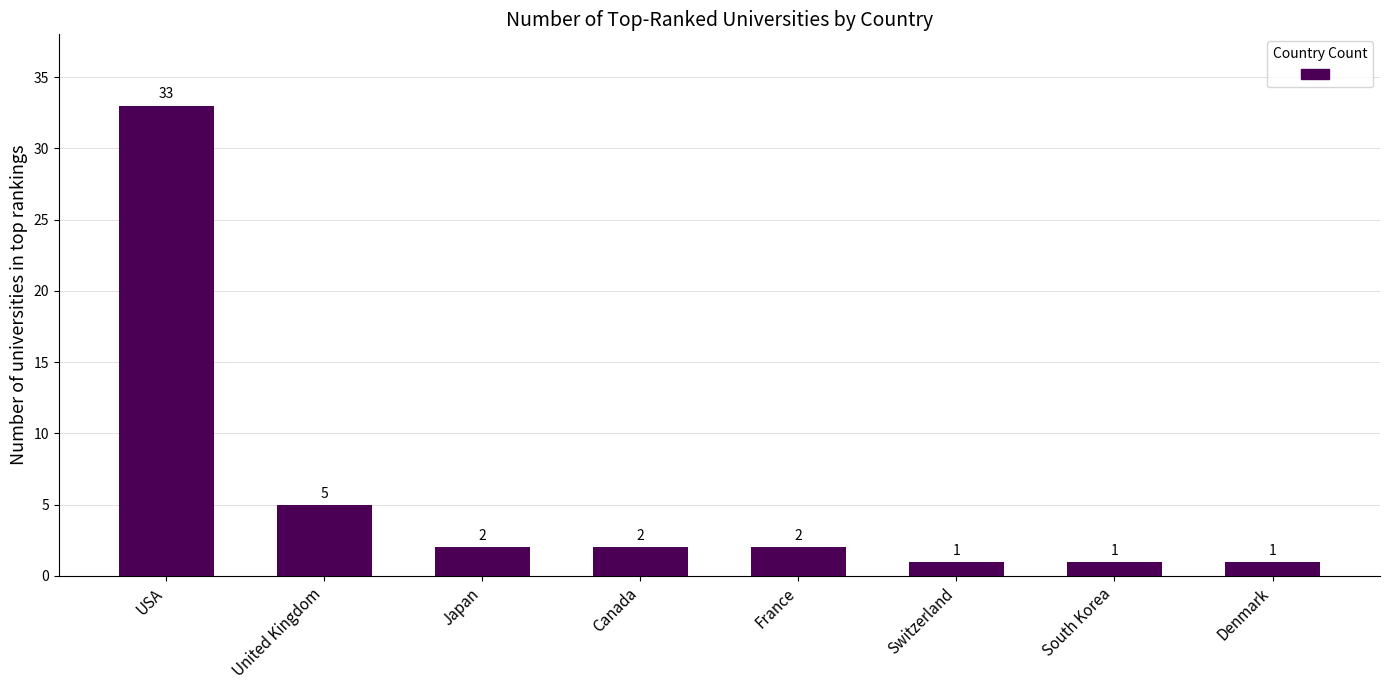

What is the average value?

6